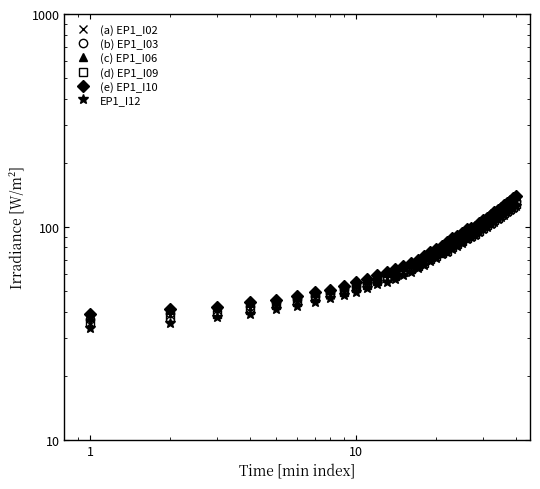

What is the maximum value shown in the chart?

139.3